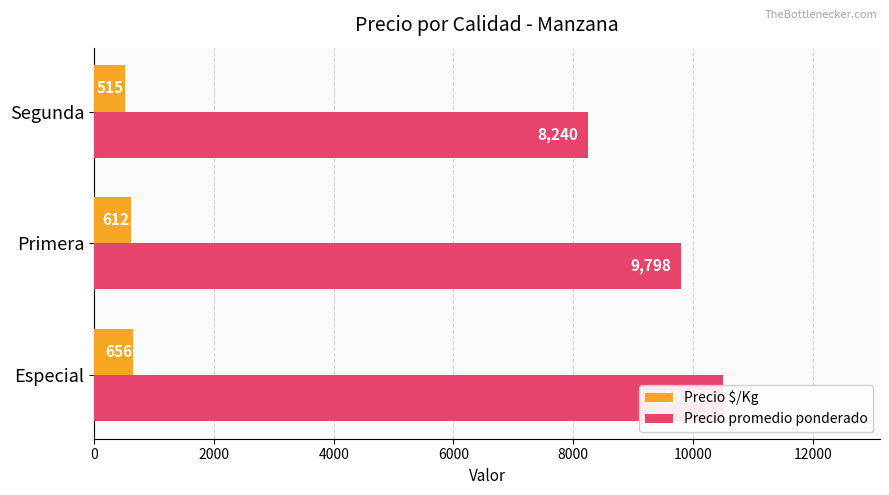

What is the maximum value for Precio $/Kg?

656